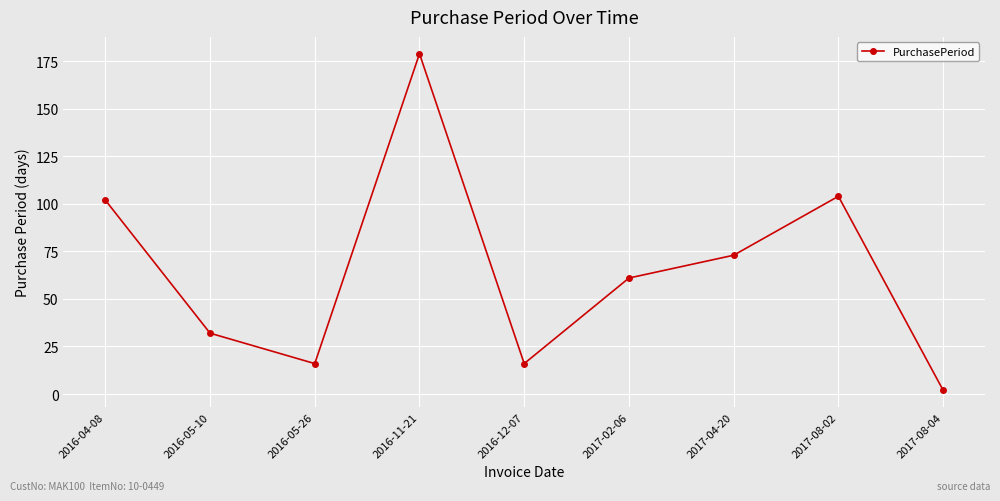

What is the greatest value displayed?

179